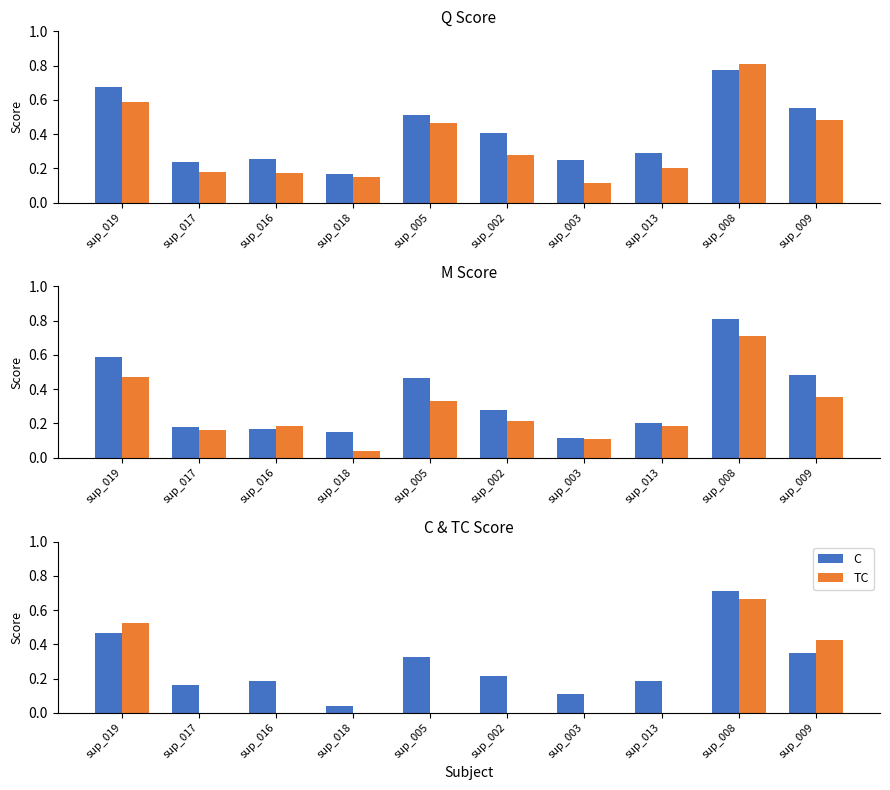

What is the maximum value shown in the chart?

0.8